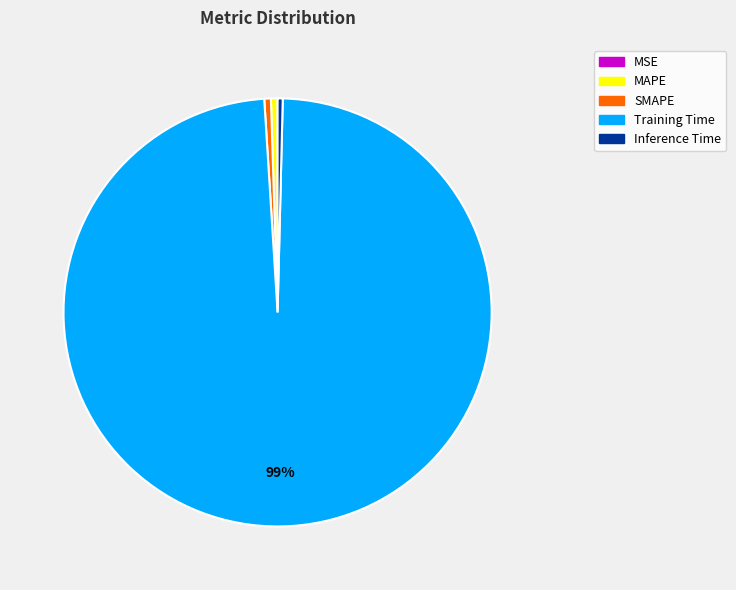

Is the sum of MAPE and Training Time greater than half?

Yes